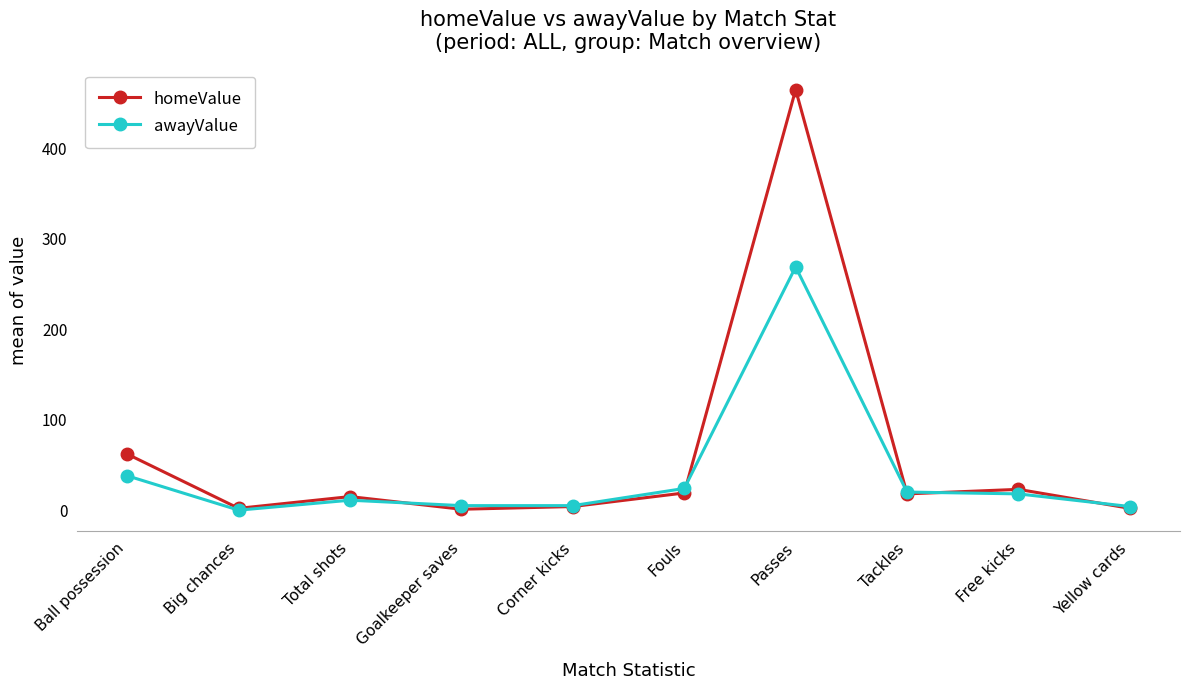

Where is homeValue nearest to the value 233?

Ball possession